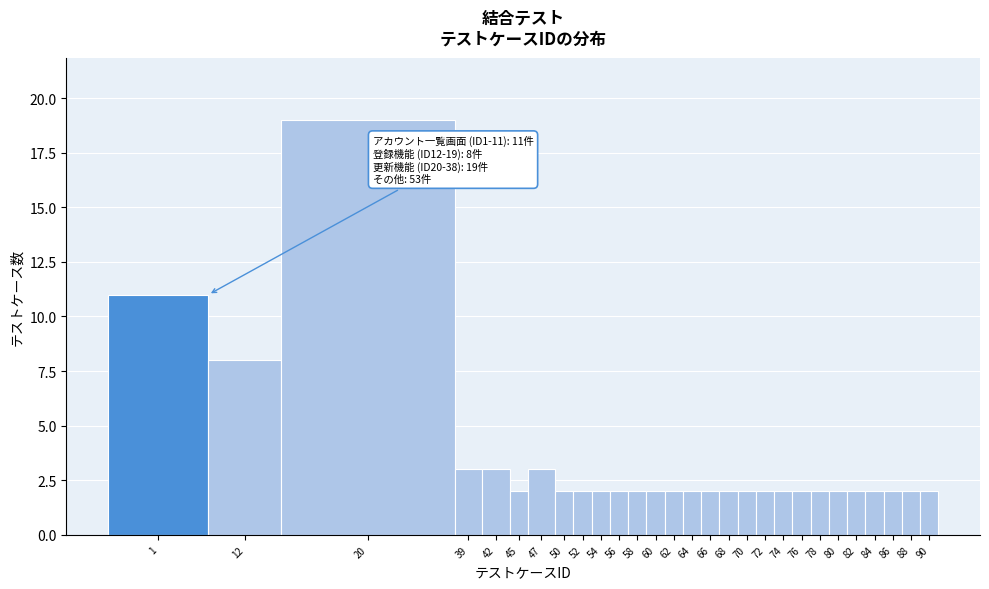

Reading left to right, list all the values displayed in this chart.

11	8	19	3	3	2	3	2	2	2	2	2	2	2	2	2	2	2	2	2	2	2	2	2	2	2	2	2